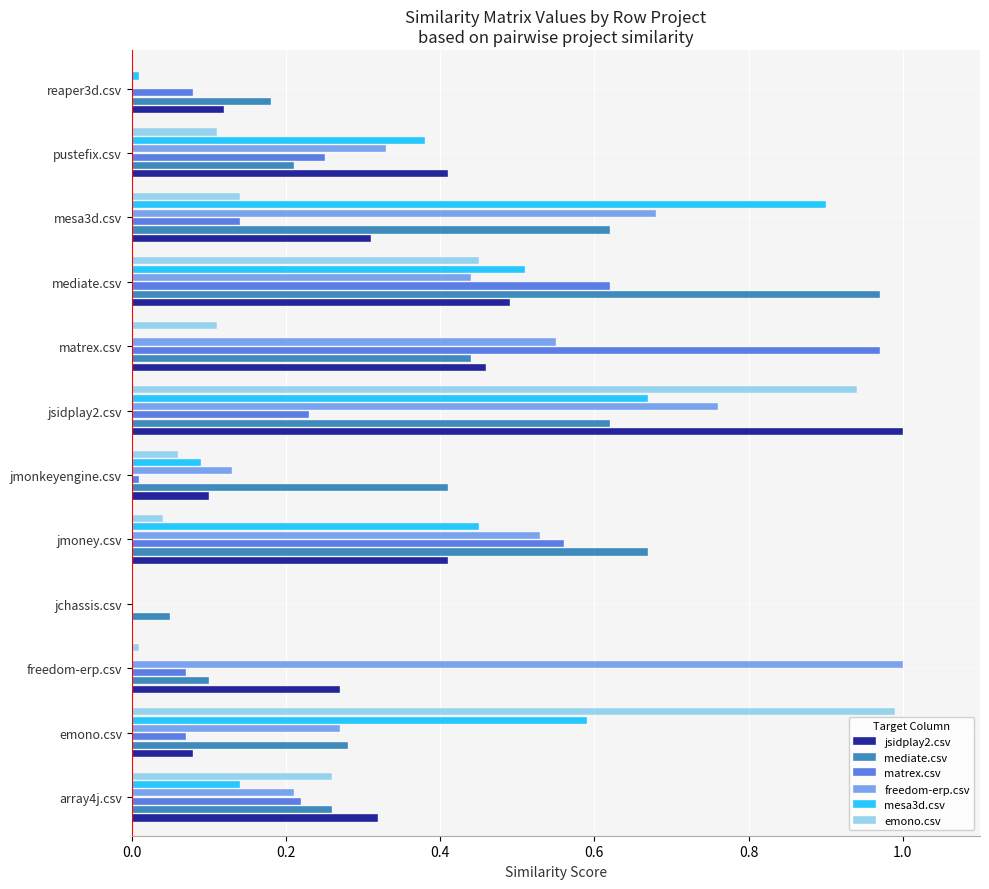

At which category is the sum across all series the highest?

jsidplay2.csv